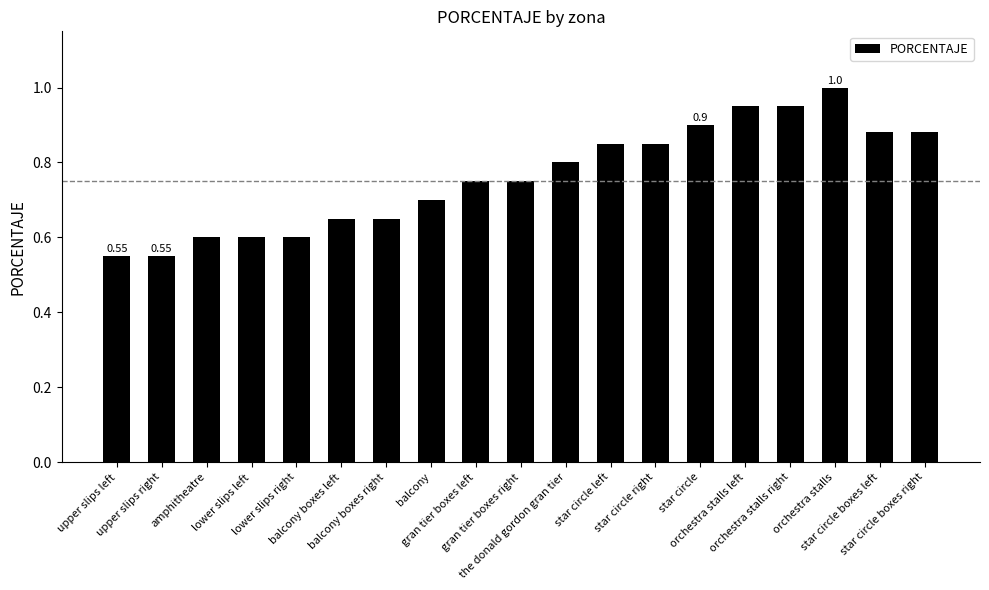

Does the chart contain stacked bars?

No